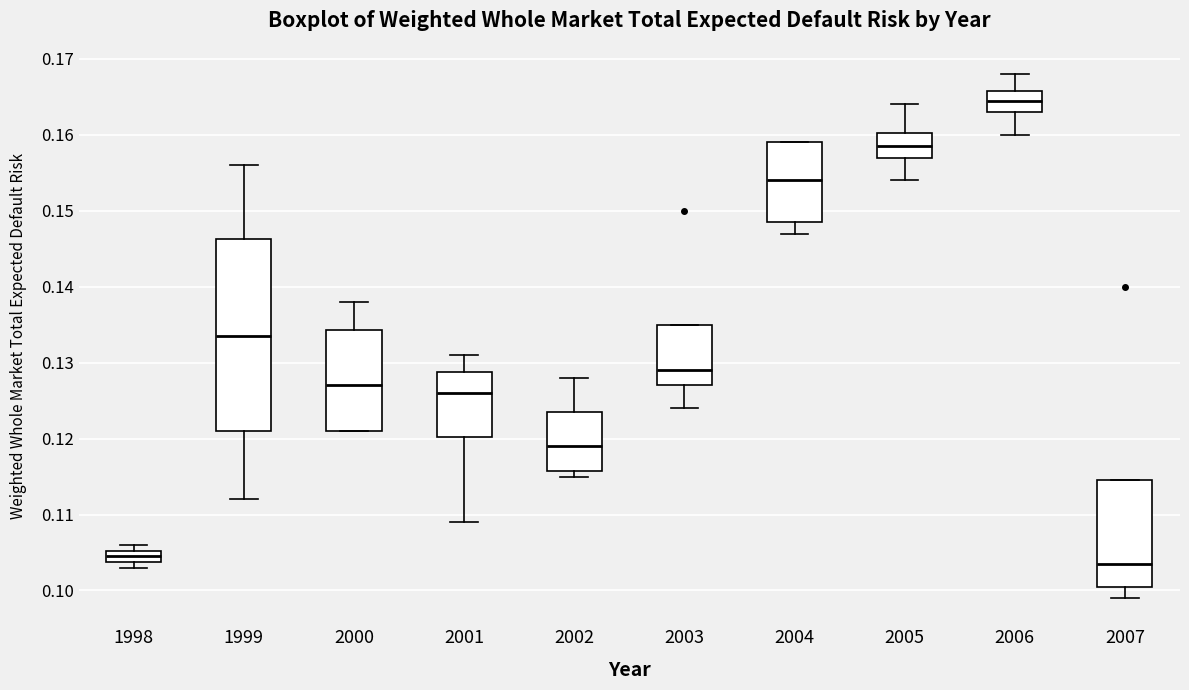

Reading left to right, transcribe this box plot: for each box, give where its median line is, the range the box spans, and where its two whiskers end, as read against the y-axis. The values are not printed on the chart, so give them approximately, as read against the axis.

1998: median 0.105 (inside the box), box 0.104 to 0.105, whiskers 0.103 to 0.106
1999: median 0.134, box 0.121 to 0.146, whiskers 0.112 to 0.156
2000: median 0.127, box 0.121 to 0.134, whiskers 0.121 to 0.138
2001: median 0.126, box 0.120 to 0.129, whiskers 0.109 to 0.131
2002: median 0.119, box 0.116 to 0.124, whiskers 0.115 to 0.128
2003: median 0.129, box 0.127 to 0.135, whiskers 0.124 to 0.135
2004: median 0.154, box 0.149 to 0.159, whiskers 0.147 to 0.159
2005: median 0.159, box 0.157 to 0.160, whiskers 0.154 to 0.164
2006: median 0.165, box 0.163 to 0.166, whiskers 0.160 to 0.168
2007: median 0.104, box 0.101 to 0.115, whiskers 0.099 to 0.115